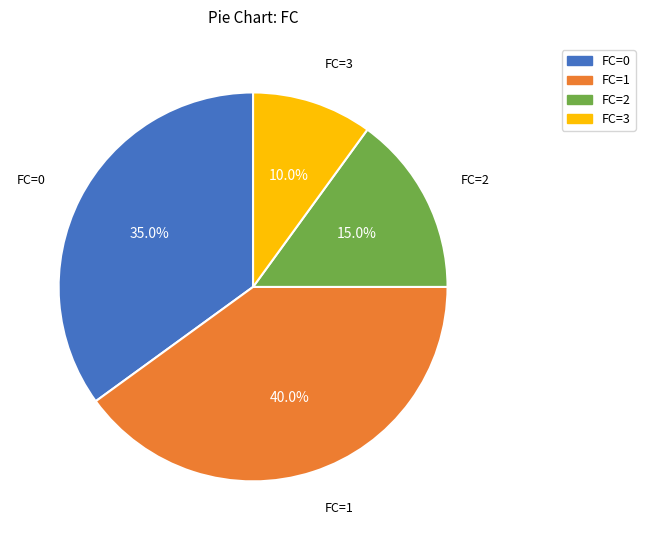

Rank the categories by value from lowest to highest.

FC=3, FC=2, FC=0, FC=1